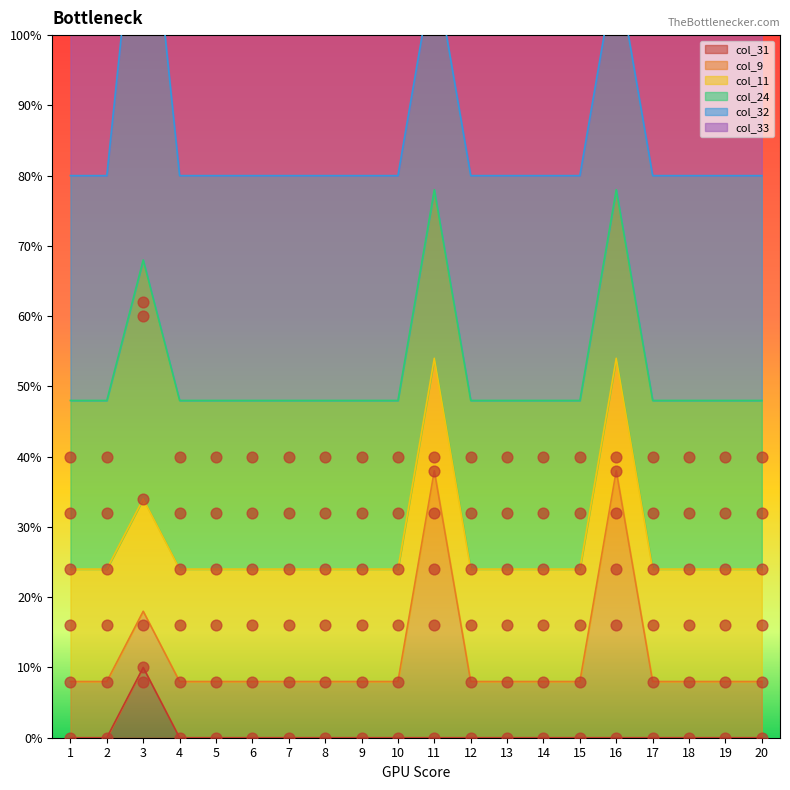

At how many categories does at least one series exceed 16?

20